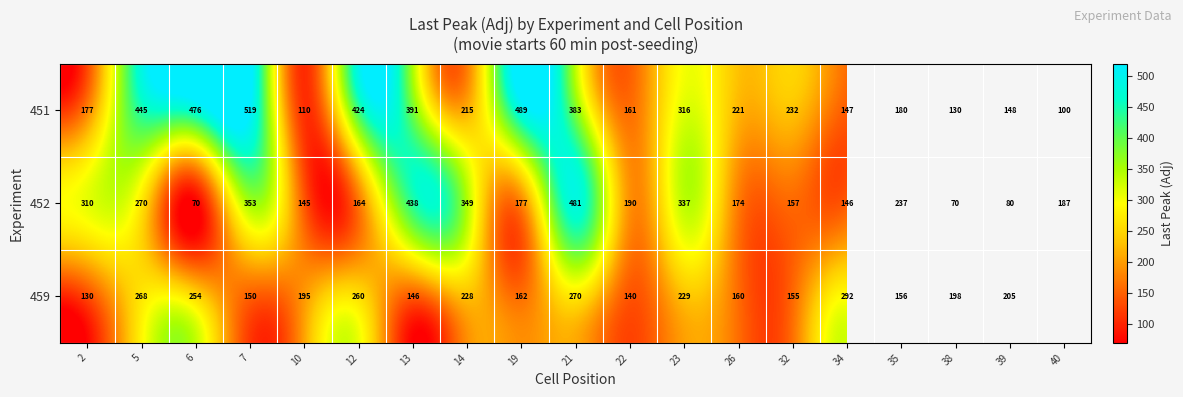

Where does the 452 series first go above 186?

2